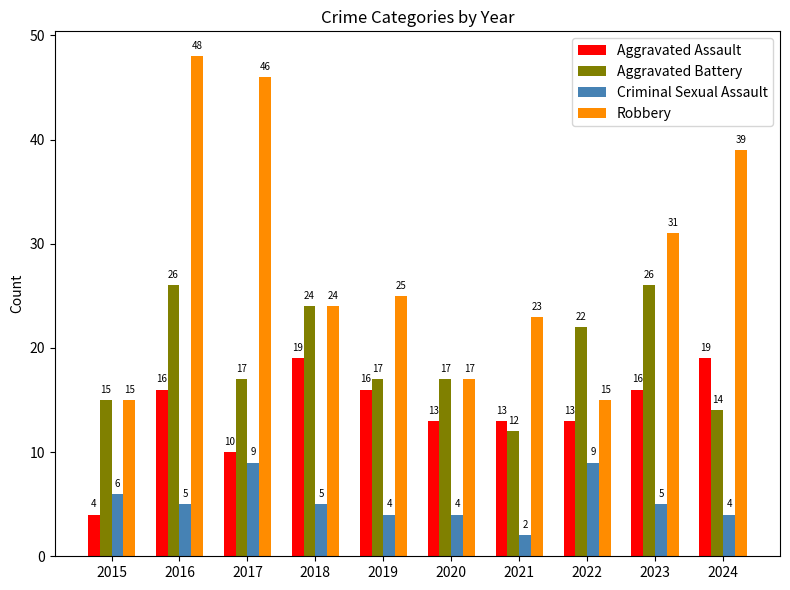

Count the number of categories in the chart.

10